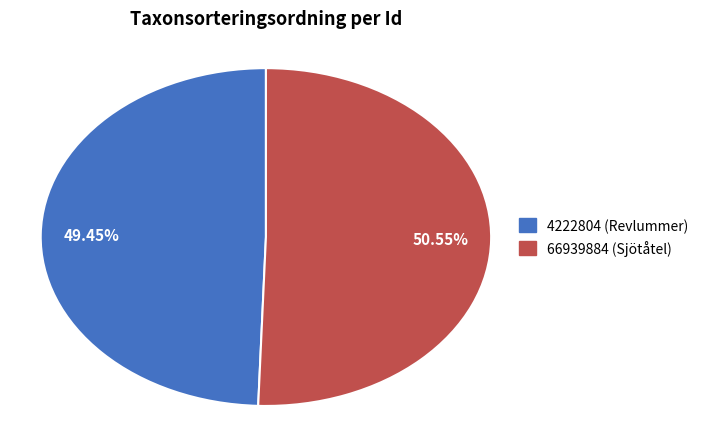

Approximately how many times larger is the value at 50.55% compared to 49.45%?

1.0